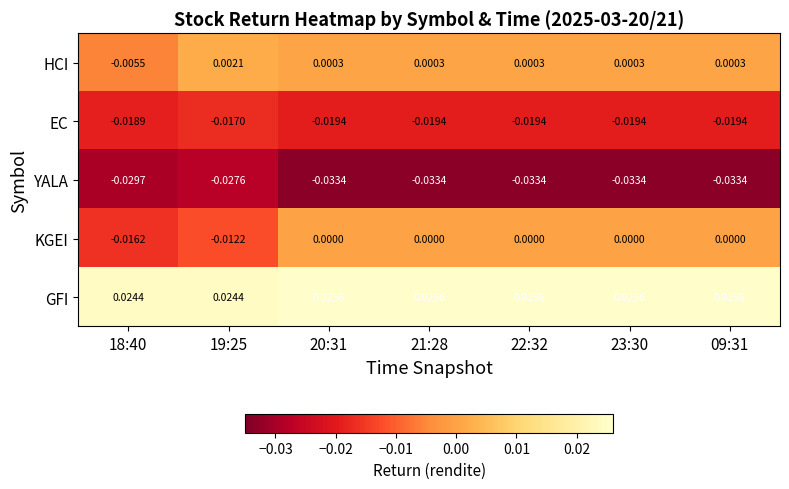

What is the spread (max minus min) of values at 19:25?

0.1